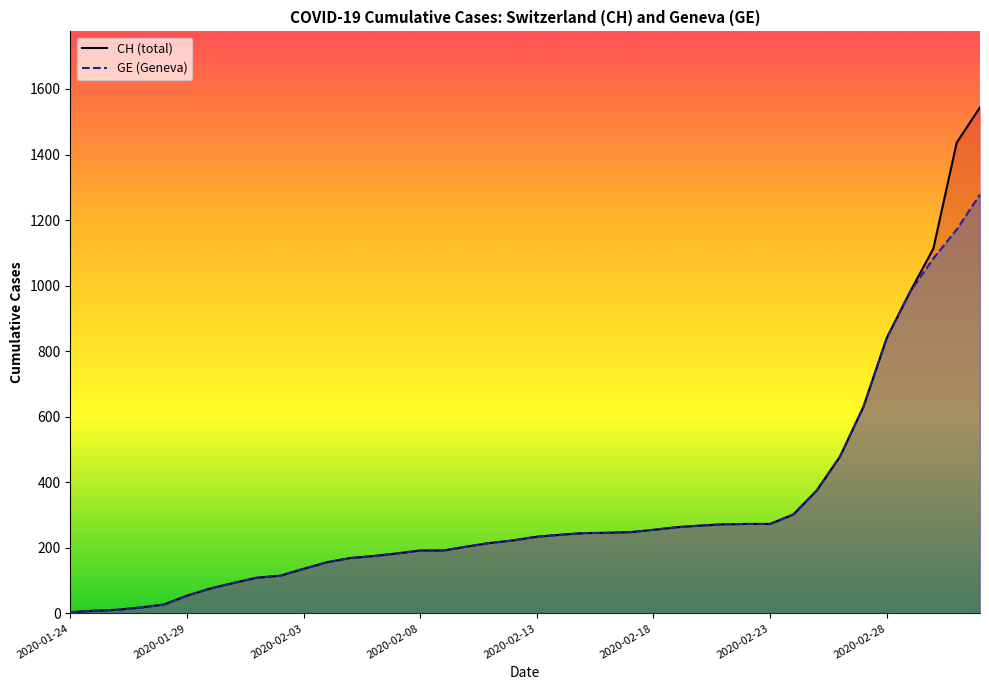

Which category has the highest value across all series?

2020-03-03